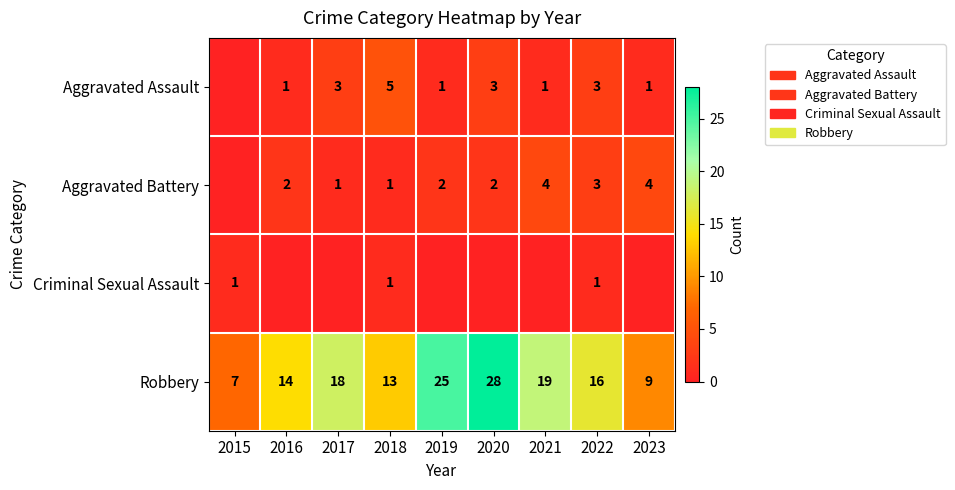

Is the value of Robbery at 2021 greater than the value of Aggravated Battery at 2022?

Yes